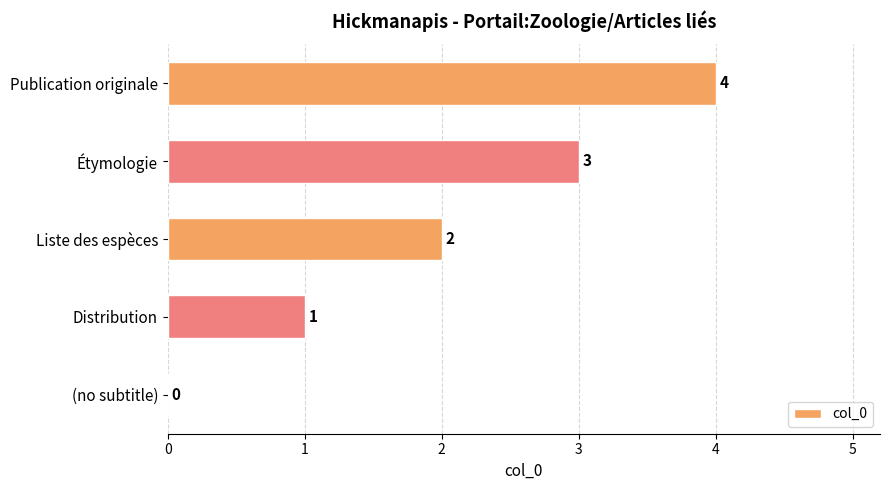

What is the change in value from Étymologie to Publication originale?

+1